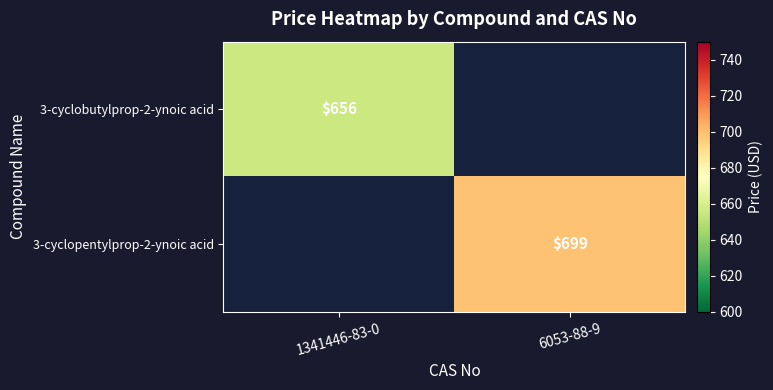

The 3-cyclopentylprop-2-ynoic acid series shows 699 at 6053-88-9. True or false?

True